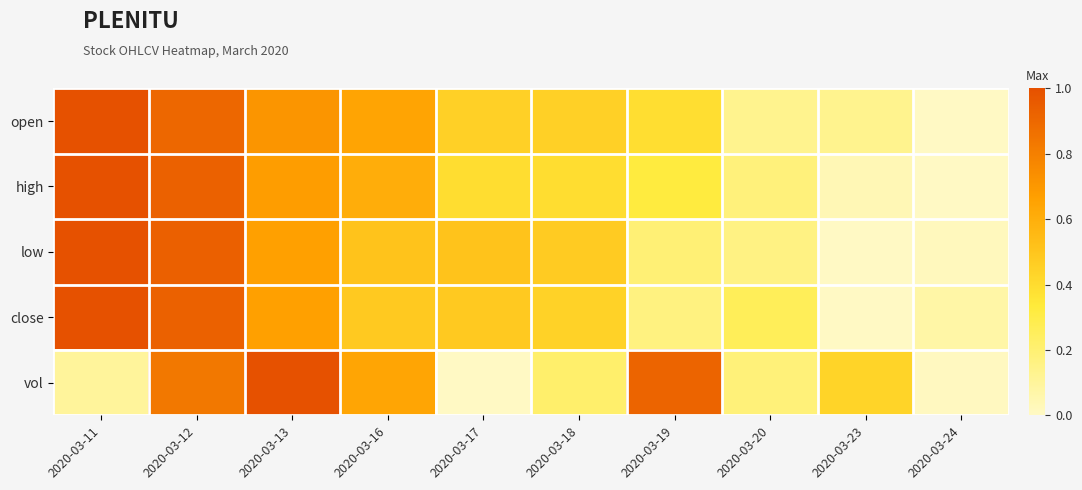

Rank the series at 2020-03-23 from lowest to highest value.

low, close, high, open, vol